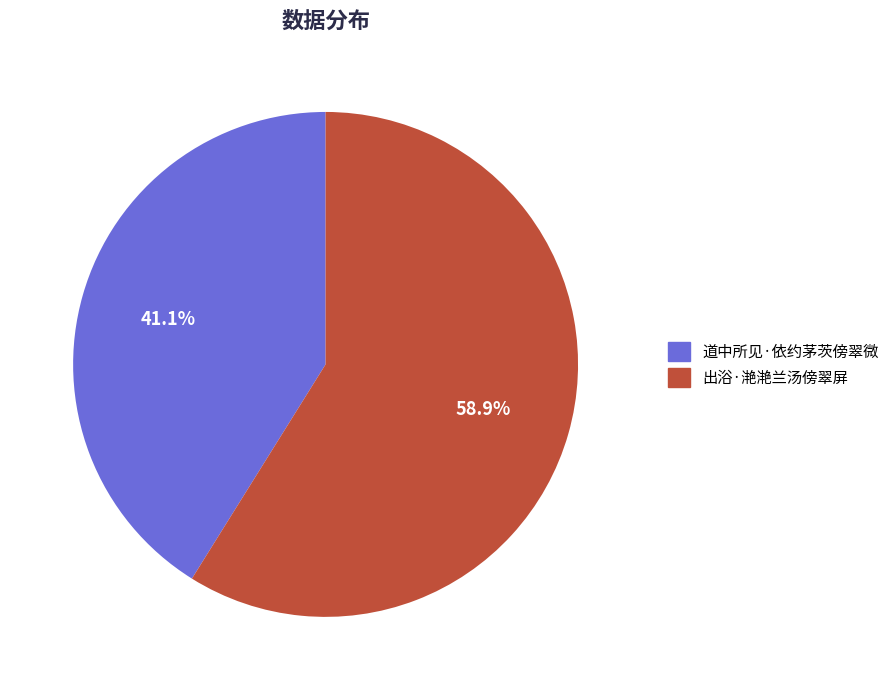

How many segments does this pie chart have?

2